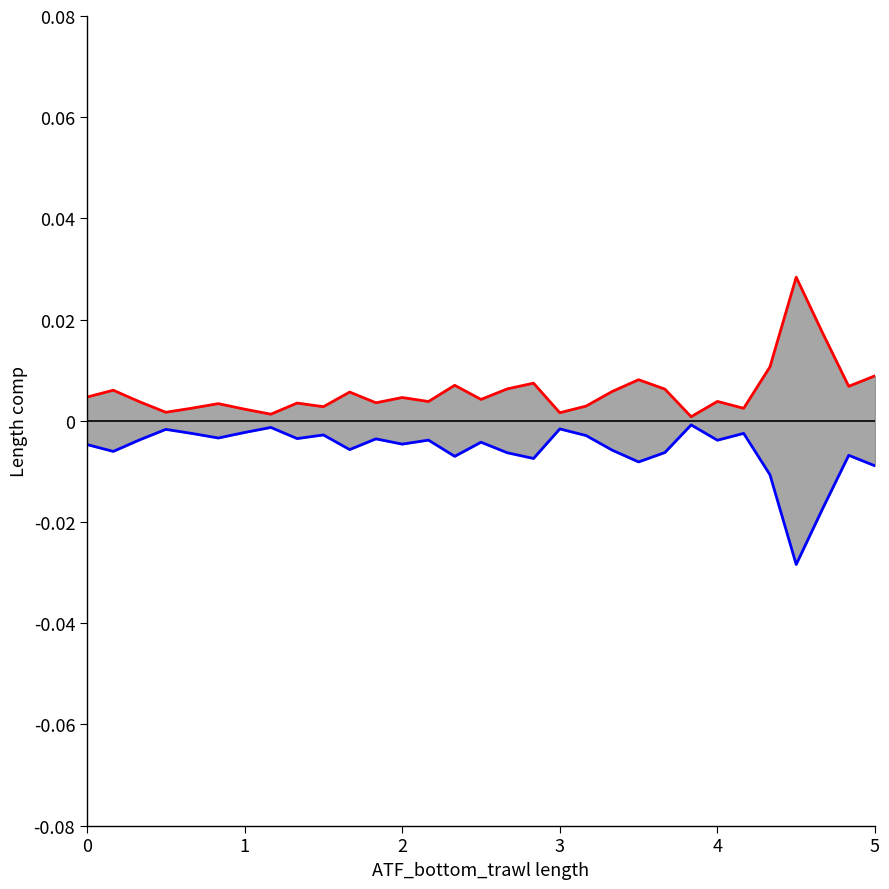

Is it true that 강남구 equals 0.0 at 28?

False